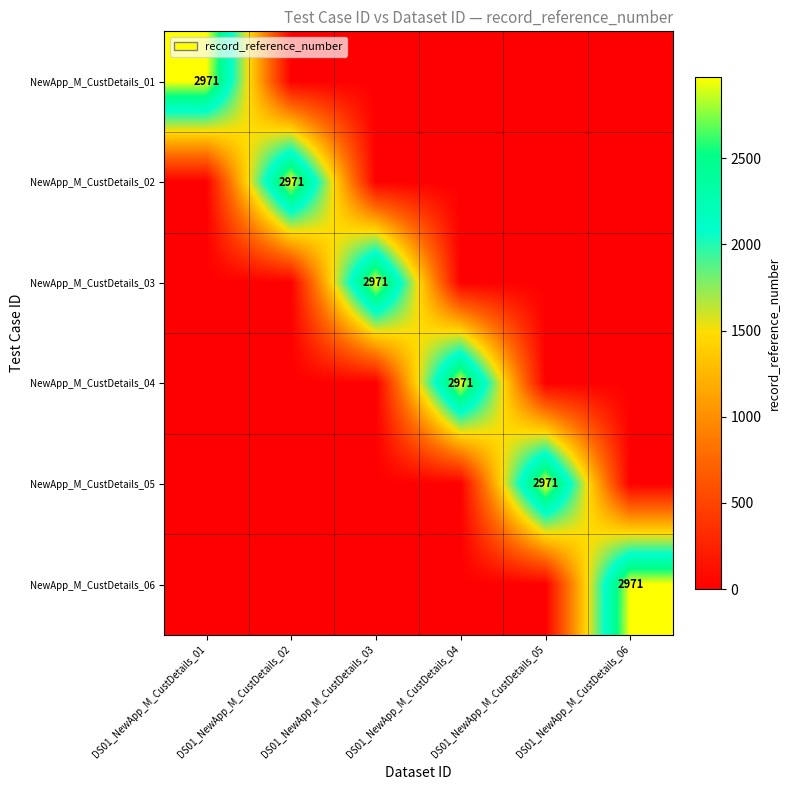

The NewApp_M_CustDetails_05 series shows 3916 at DS01_NewApp_M_CustDetails_05. True or false?

False